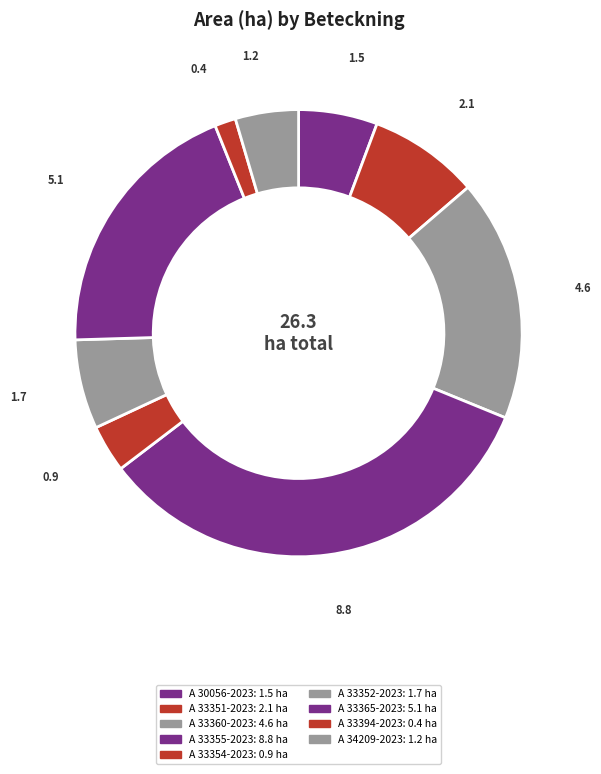

Combined, what portion of the pie is A 33352-2023 and A 33351-2023?

14.4%